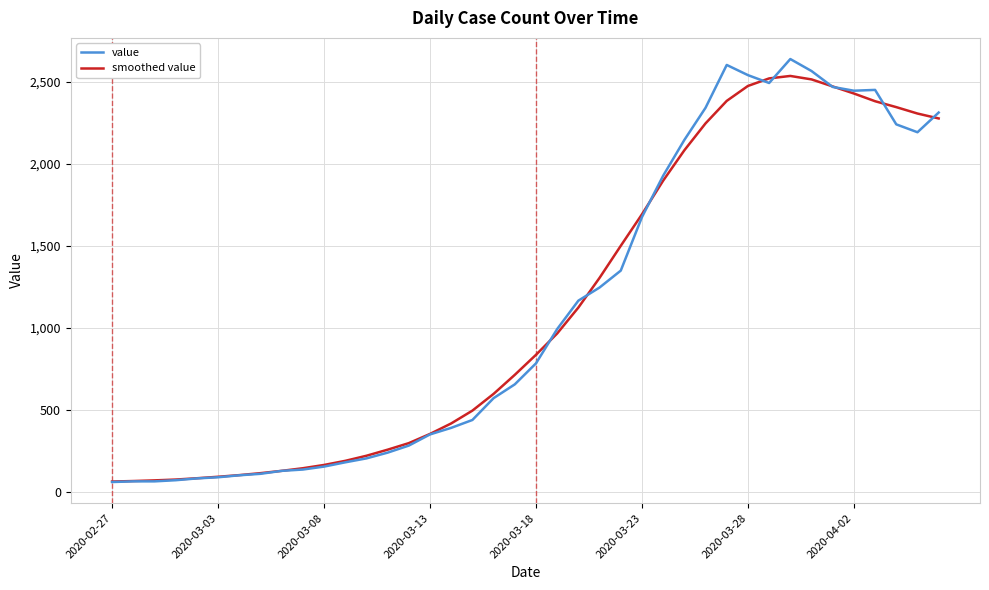

What are all the series names shown in the legend?

value, smoothed value